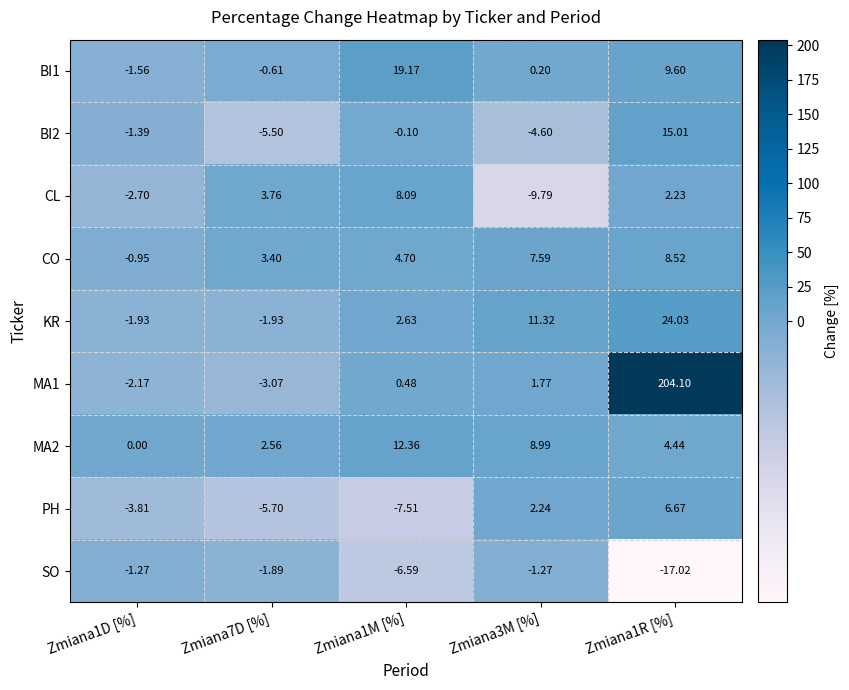

Is the value of MA1 at Zmiana1M [%] greater than the value of SO at Zmiana1D [%]?

Yes